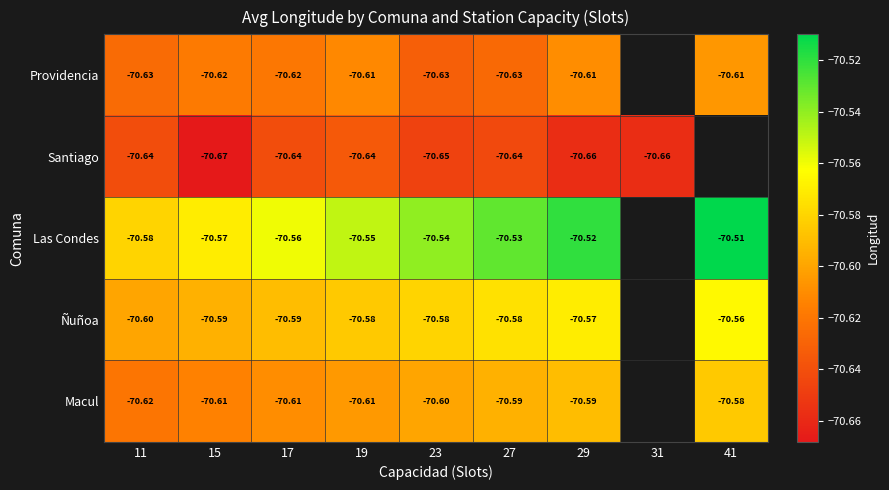

True or false: Santiago has a value of -70.7 at 31.

True